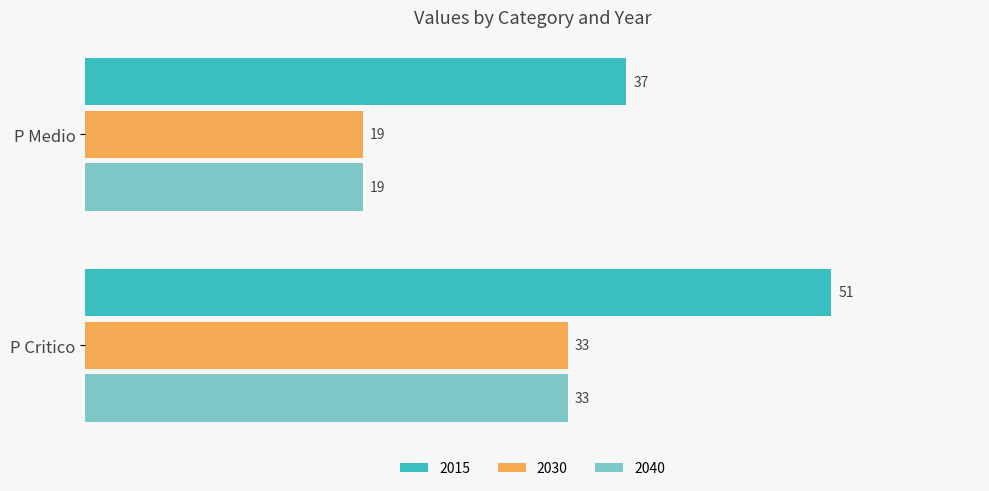

True or false: 2015 has a value of 37 at P Medio.

True